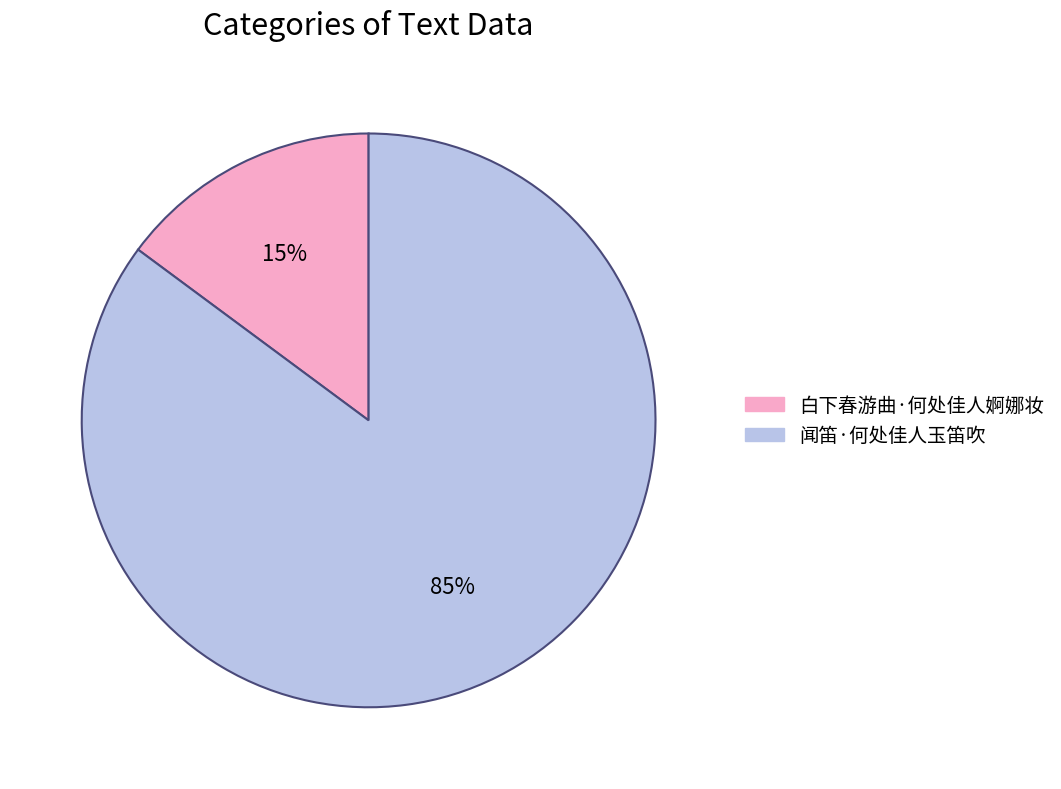

Is it true that 白下春游曲·何处佳人婀娜妆 is 15% of the pie?

True